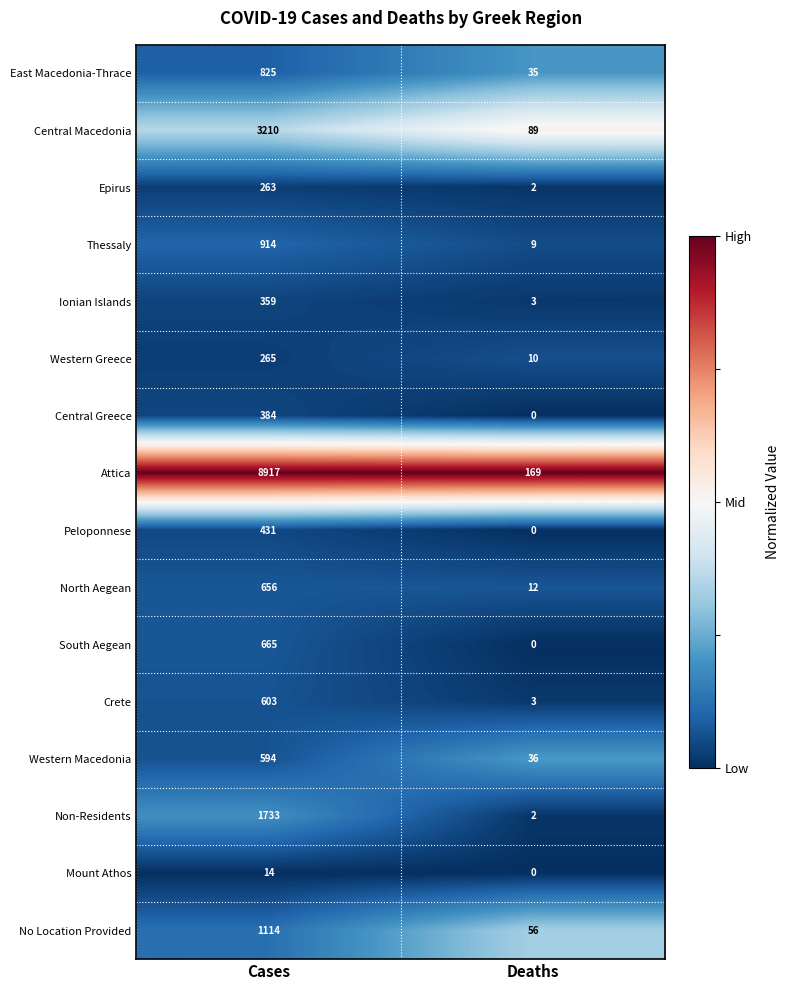

What is the difference between the maximum and minimum values in the South Aegean series?

665